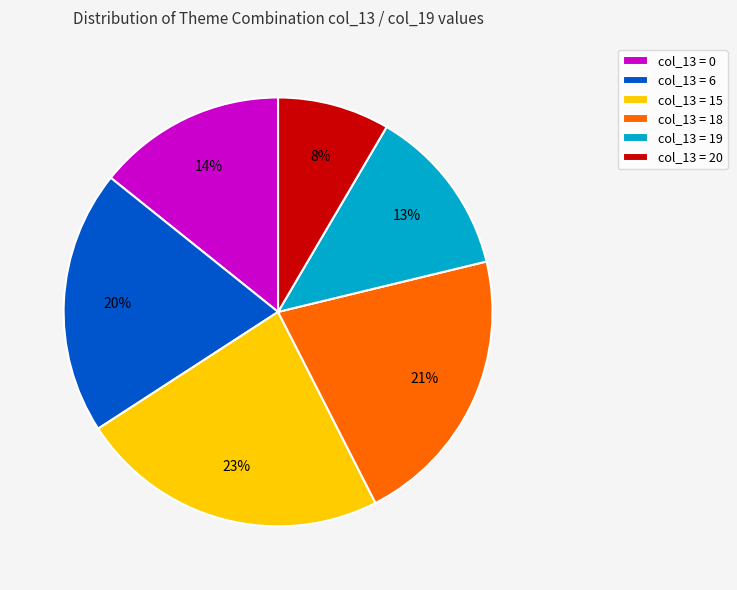

How many segments does this pie chart have?

6